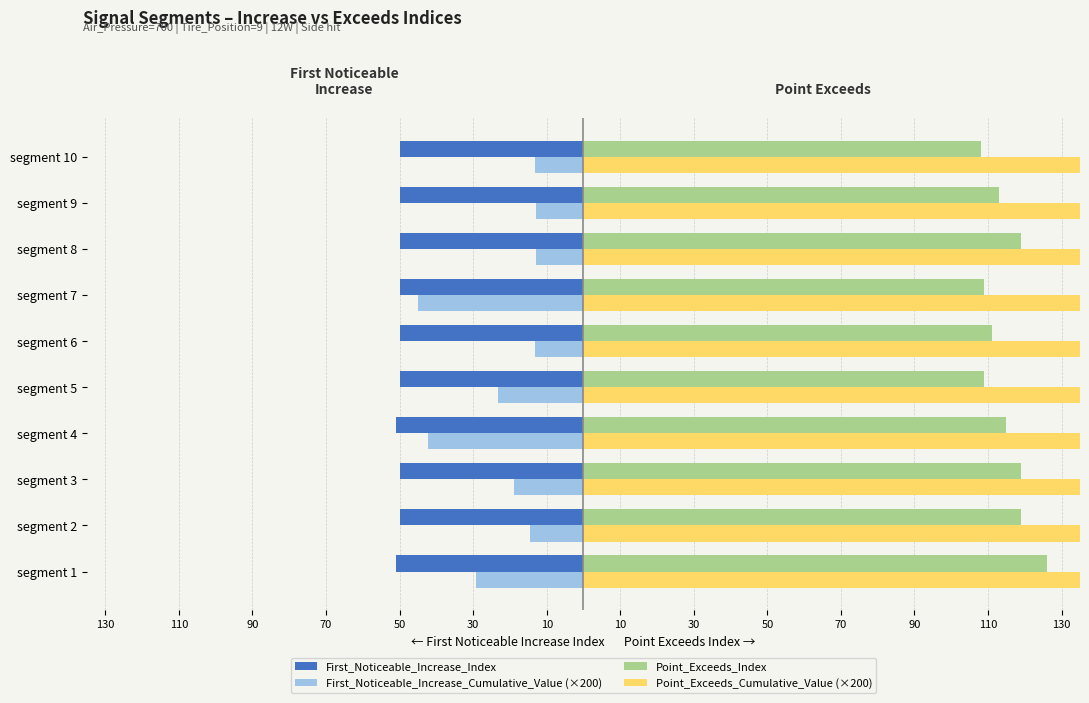

Is the value of First_Noticeable_Increase_Index at segment 7 greater than the value of Point_Exceeds_Cumulative_Value (×200) at segment 4?

No